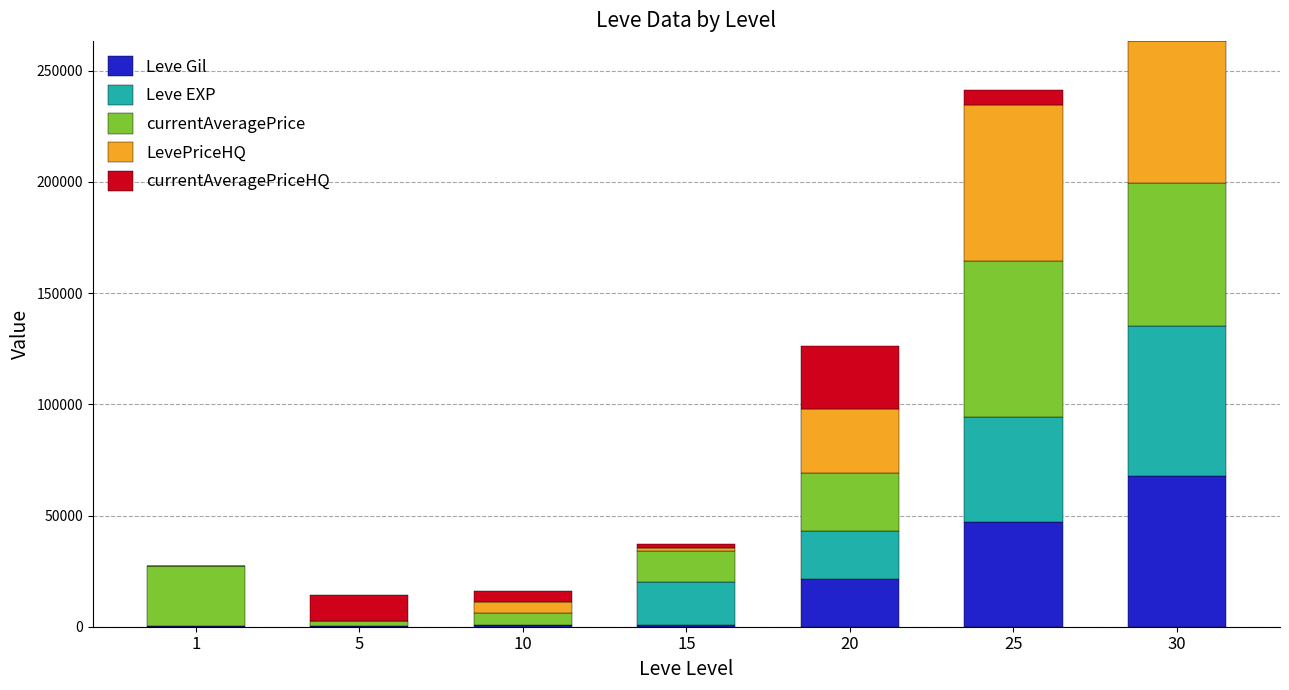

What is the highest value of the Leve Gil series?

67730